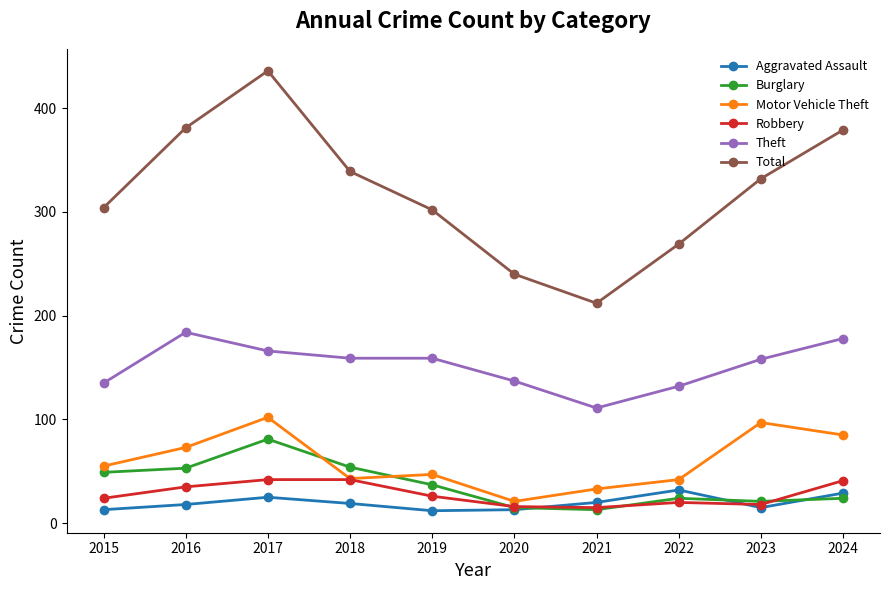

The Burglary series shows 21 at 2023. True or false?

True